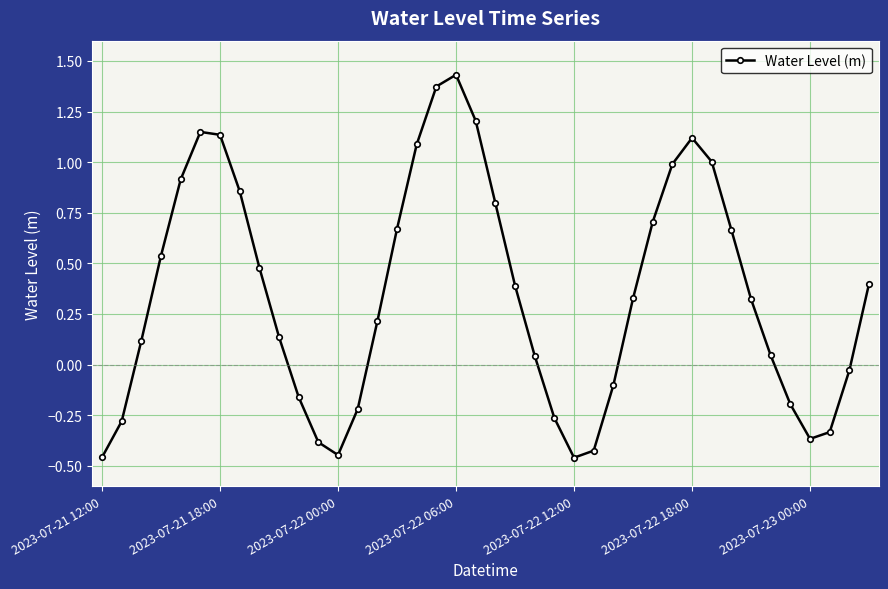

What is the difference between the second highest and second lowest values?

1.8